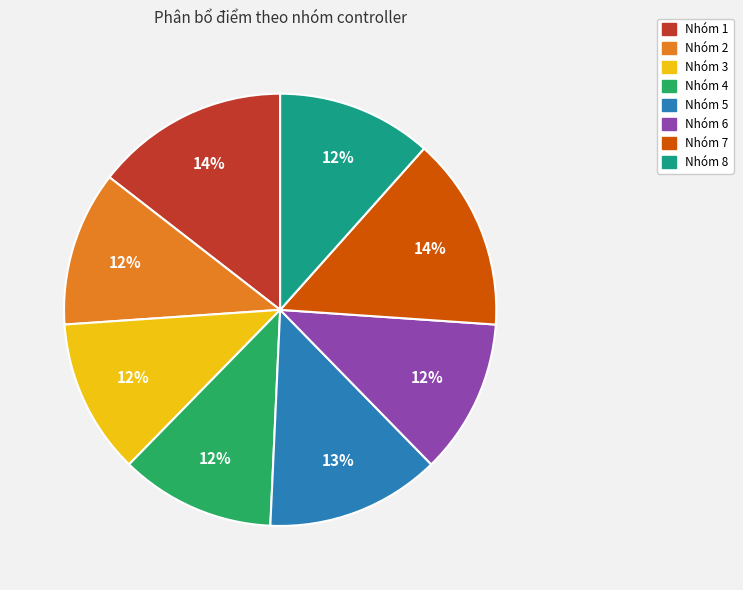

To the nearest percent, what is the average slice percentage?

12%